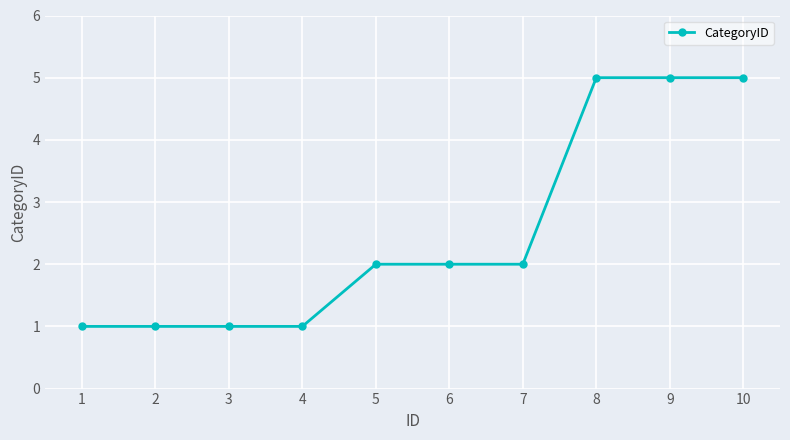

What is the difference between the maximum and minimum values?

4